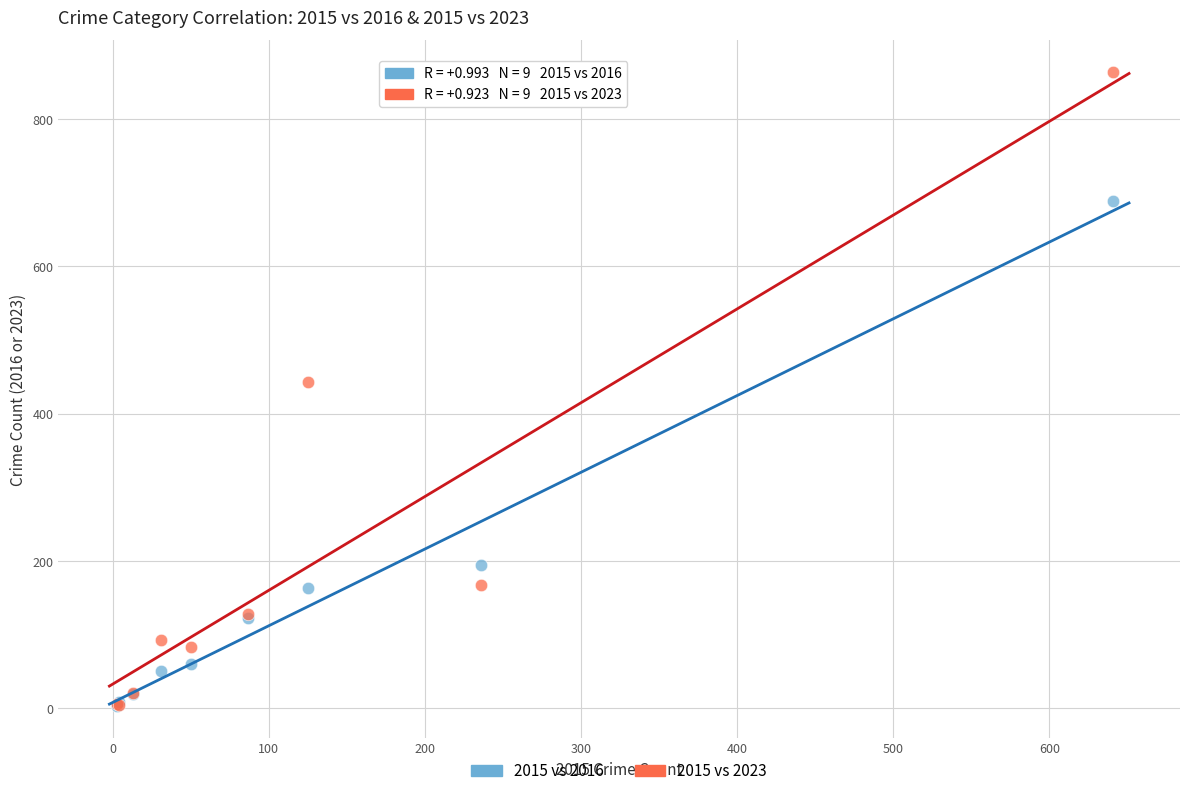

In the 2015 vs 2016 series, what Y value is closest to 346?

194